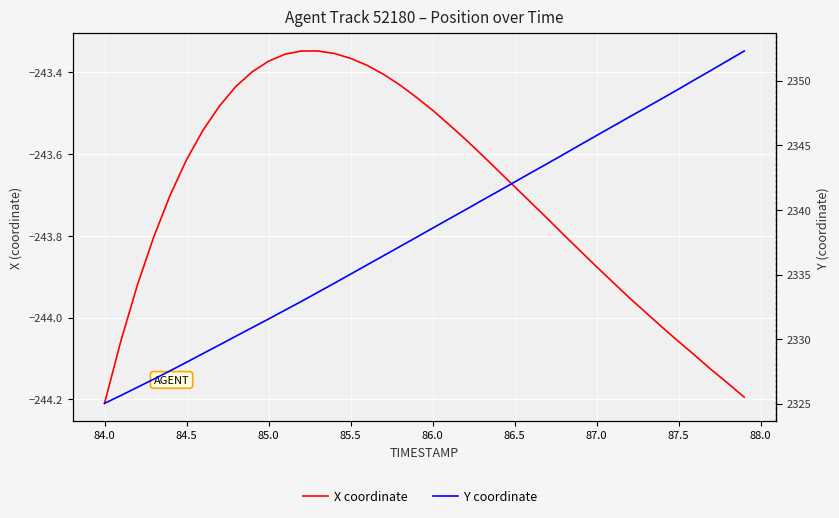

How many data points in Y coordinate are less than 2338?

20